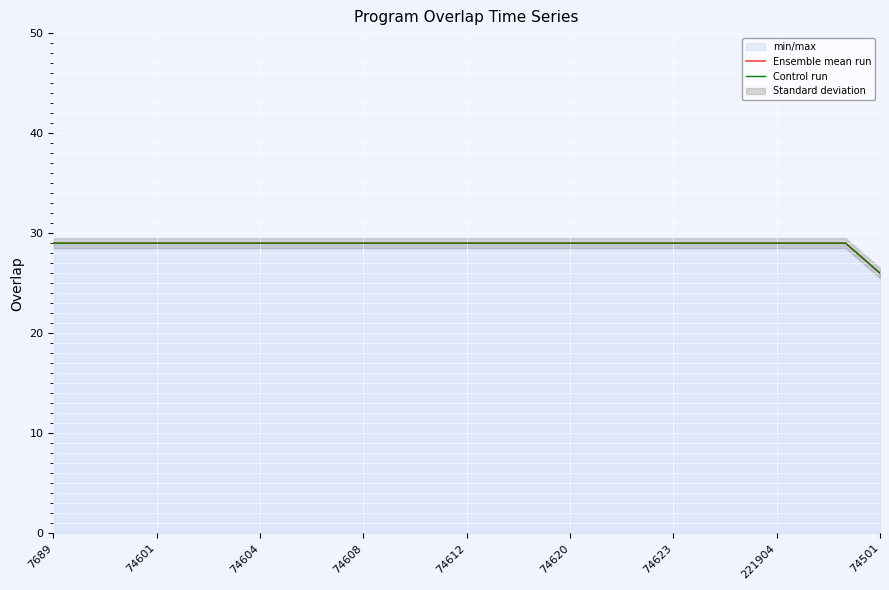

True or false: Ensemble mean run and Control run cross at least once.

False